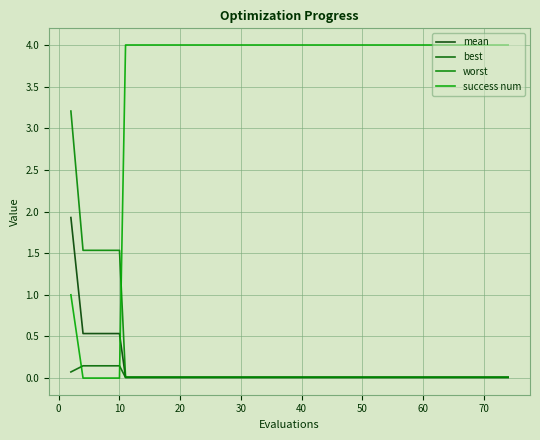

Does the chart display data point markers on the line(s)?

No